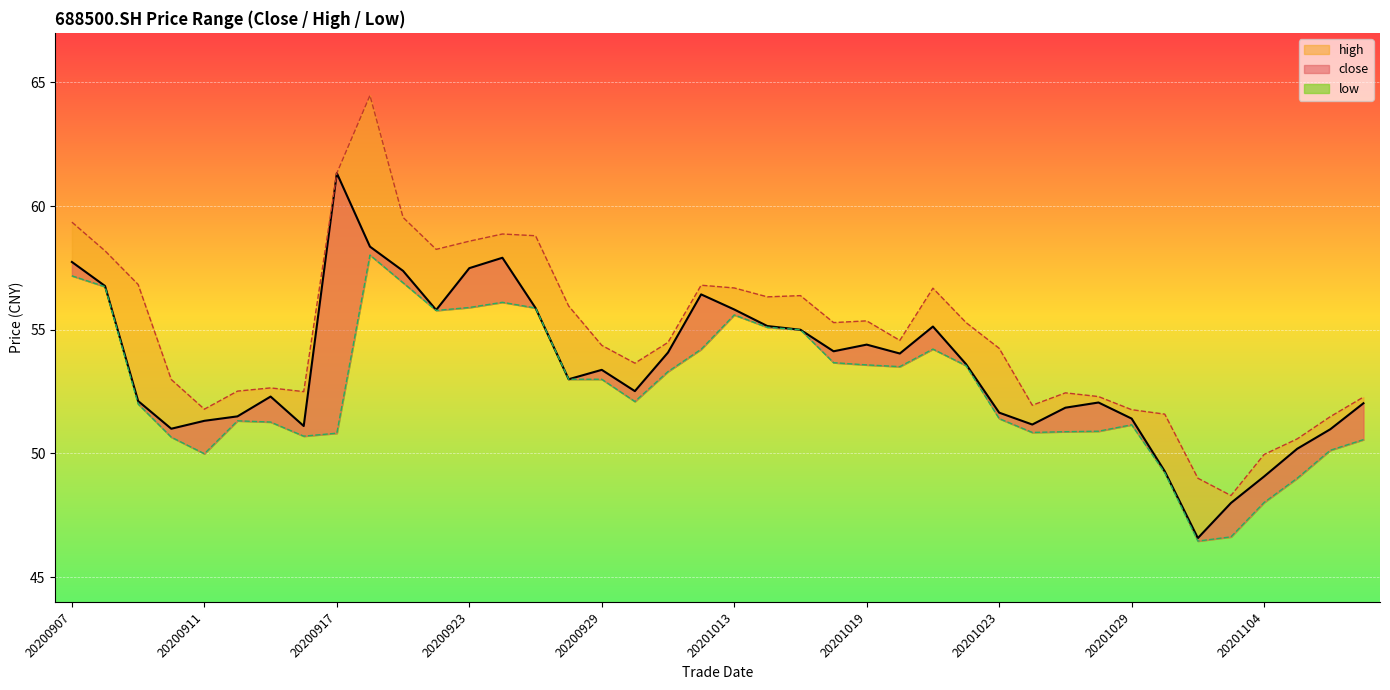

What is the value of the high point at the 13th from the left?

58.6